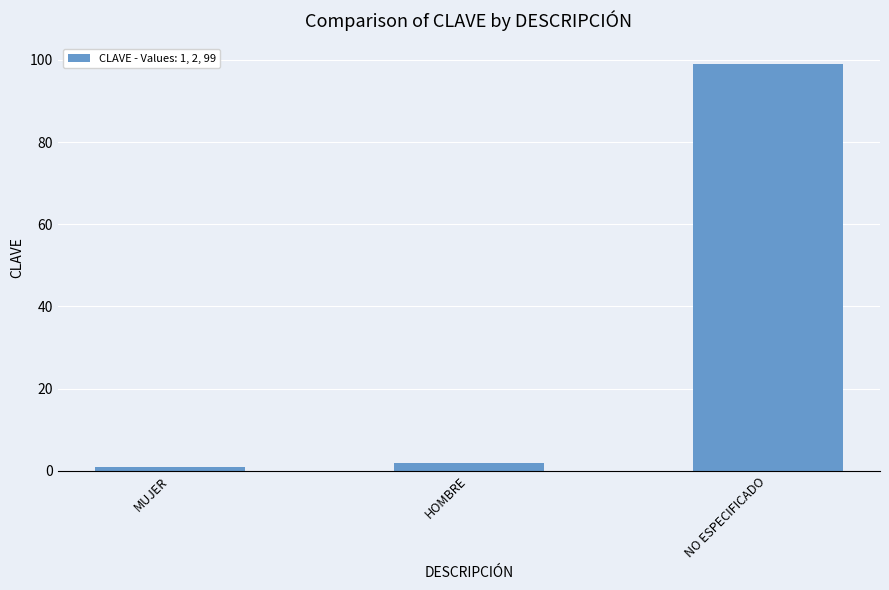

Rank the categories by value from lowest to highest.

MUJER, HOMBRE, NO ESPECIFICADO